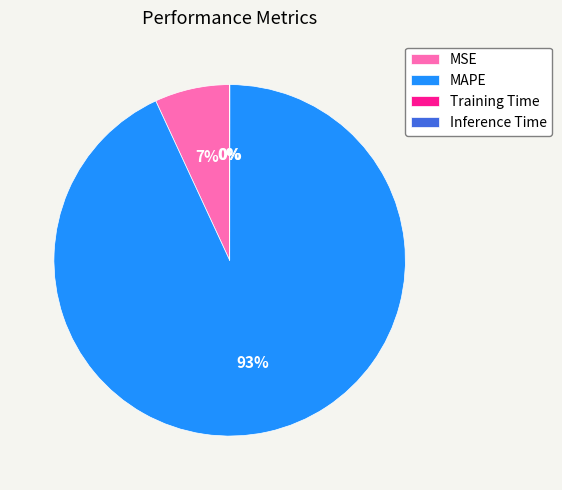

What is the majority slice?

MAPE